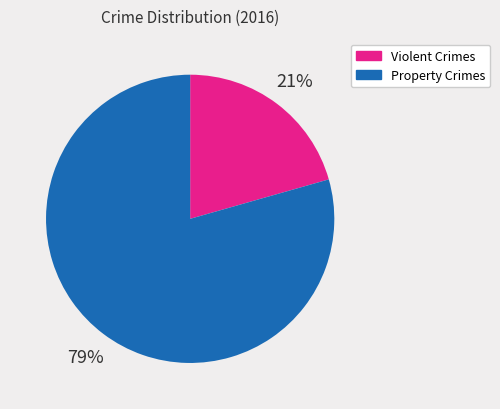

To the nearest percent, what is the average slice percentage?

50%